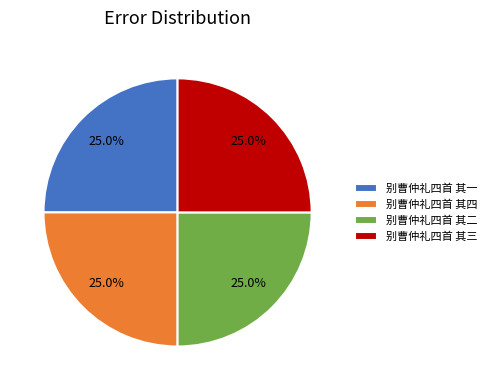

Does any single category account for the majority?

No